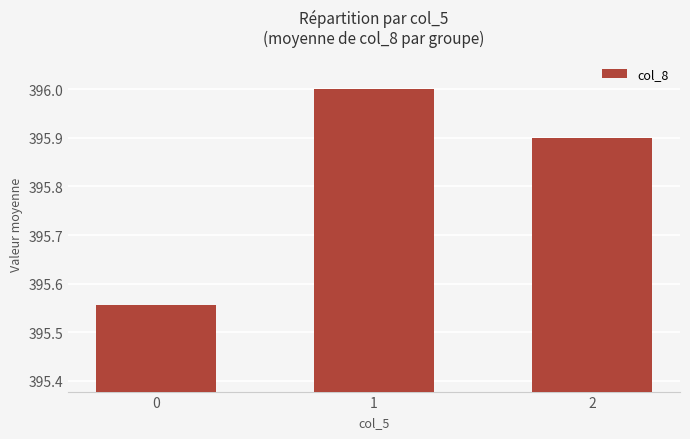

What is the ratio of the value at 2 to the value at 0?

1.0